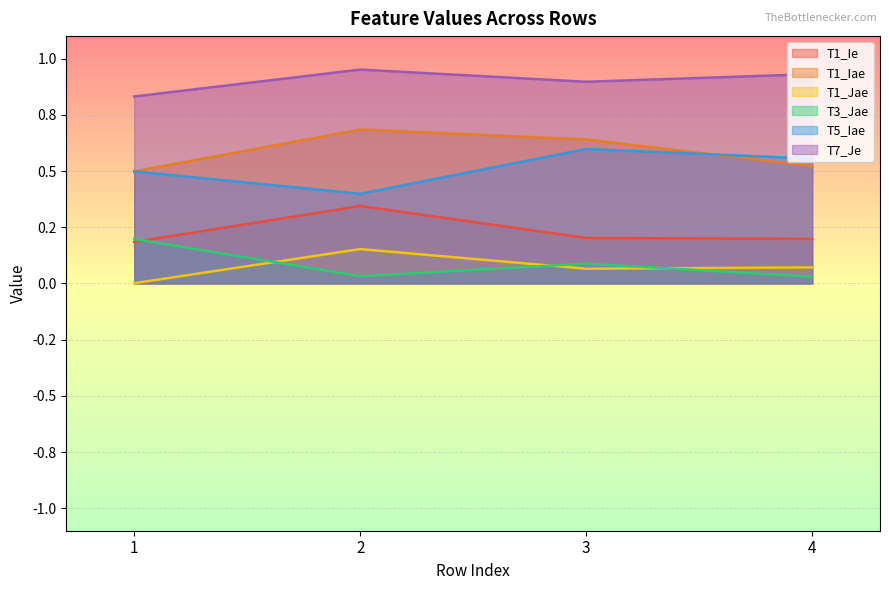

At how many categories does at least one series exceed 0?

4